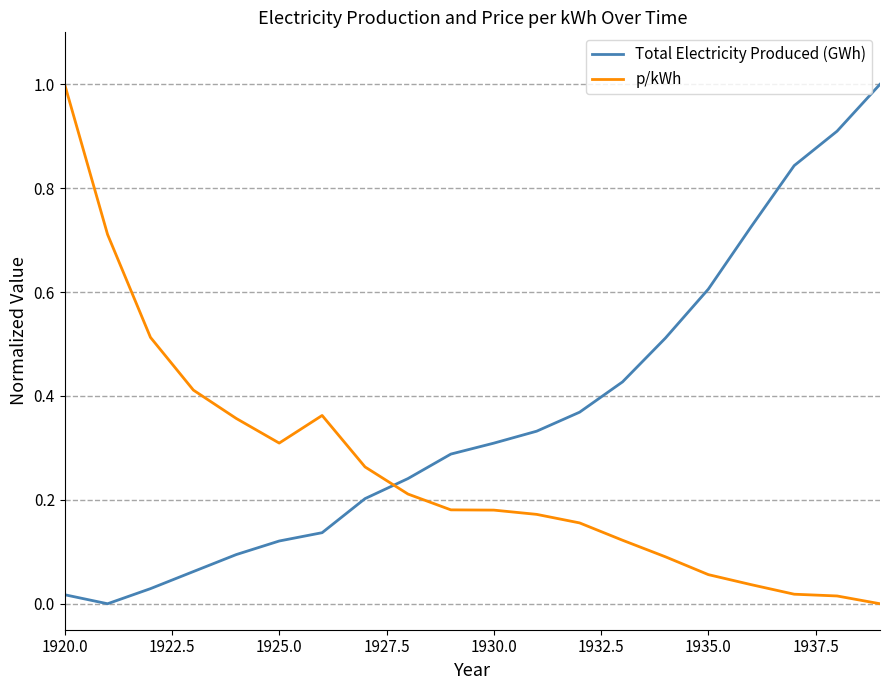

List the series in order of their overall mean, highest first.

Total Electricity Produced (GWh), p/kWh